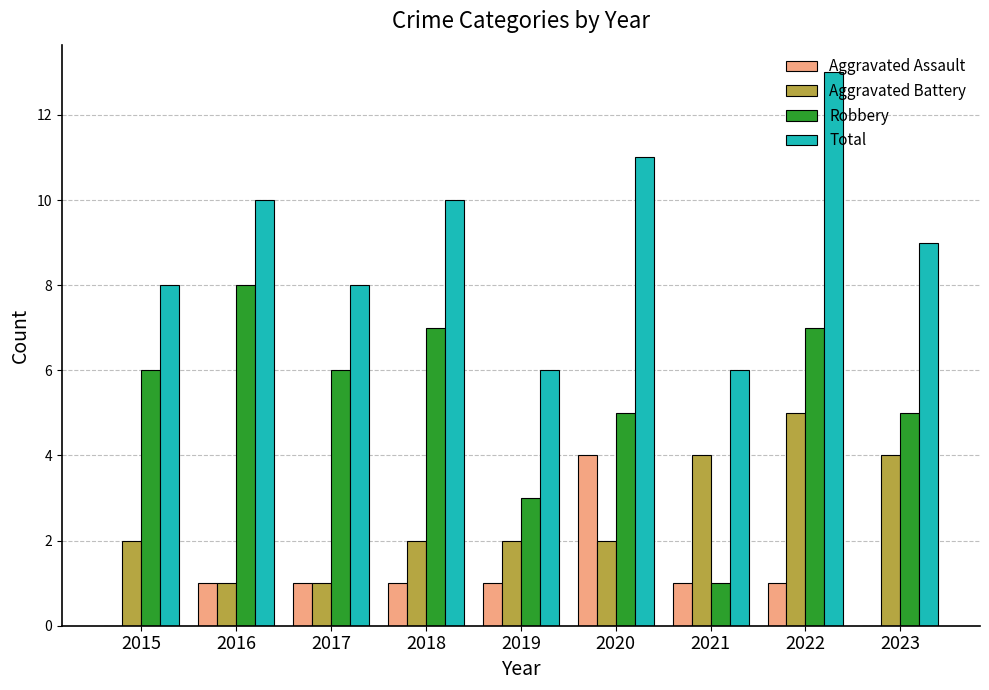

What is the total value across all series at 2015?

16